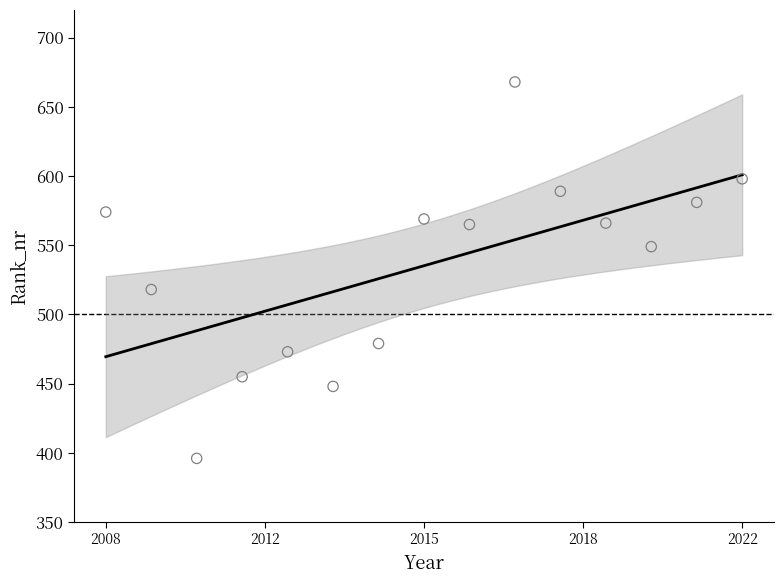

What is the range of Y values (max minus min)?

272